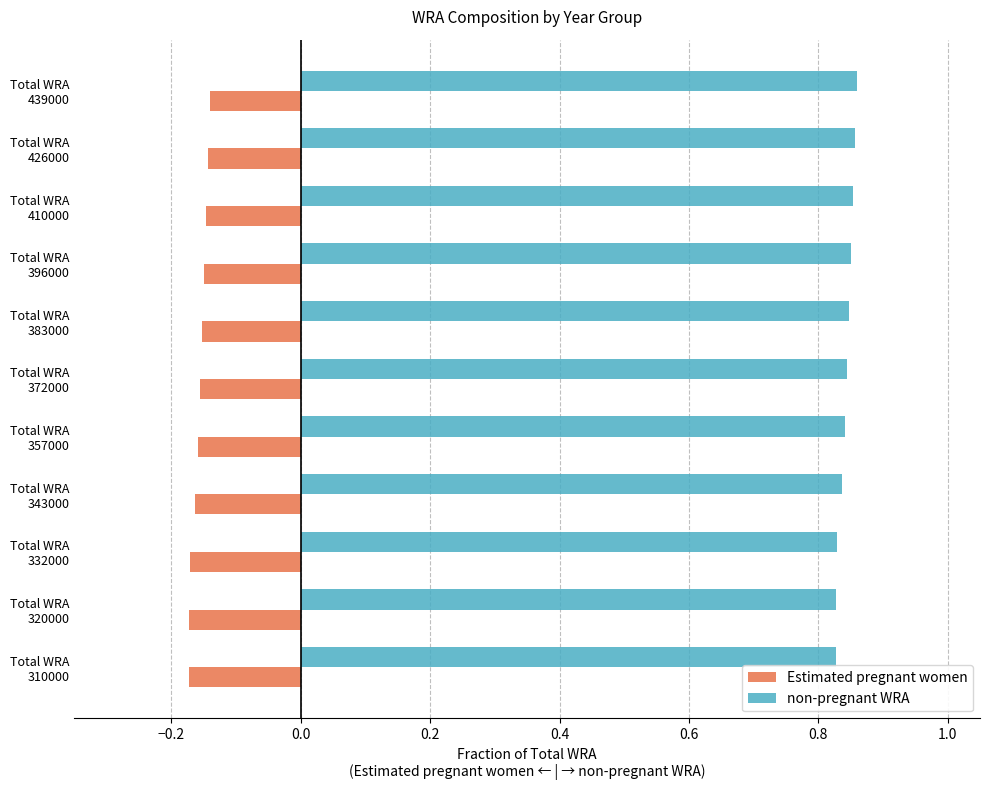

Which series has the largest total across all categories?

non-pregnant WRA